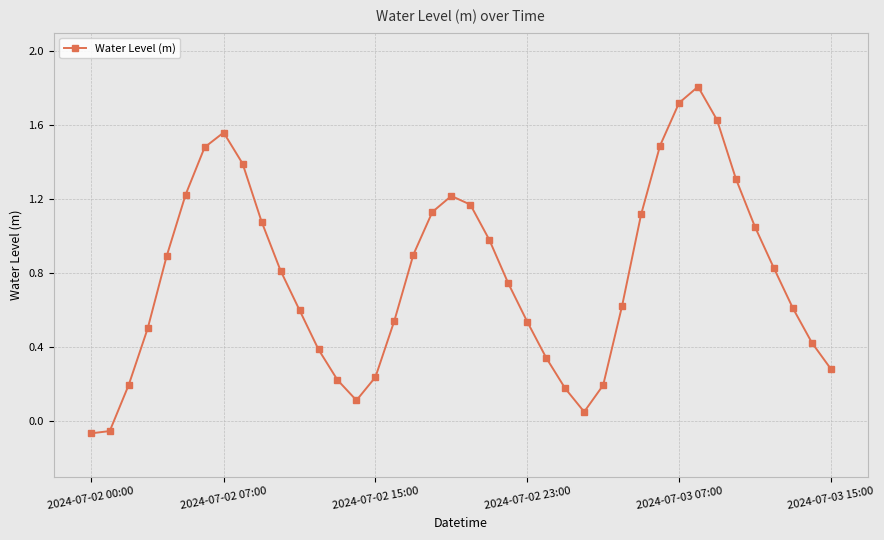

What is the difference between the maximum and minimum values?

1.9